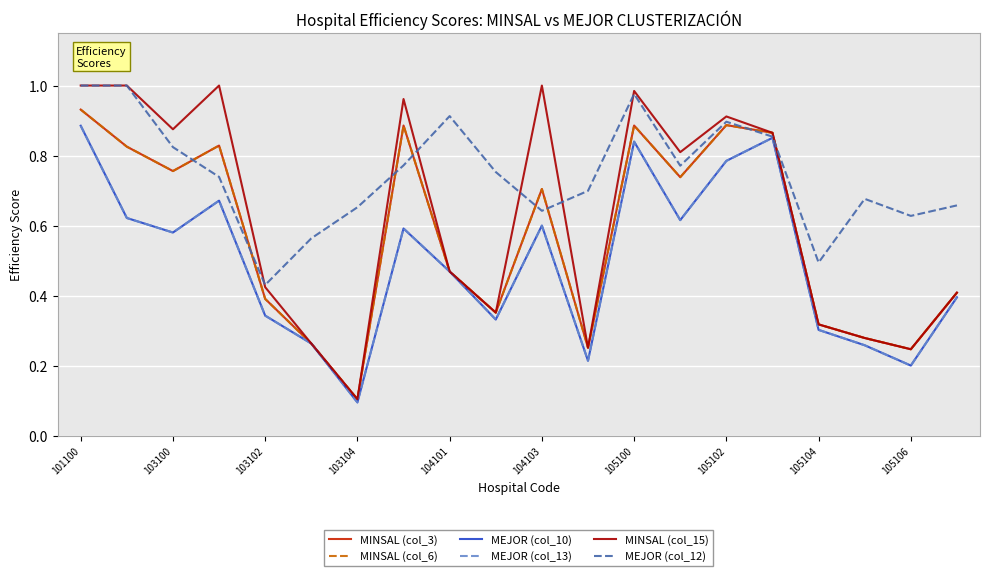

What is the sum of all MINSAL (col_15) values?

12.5